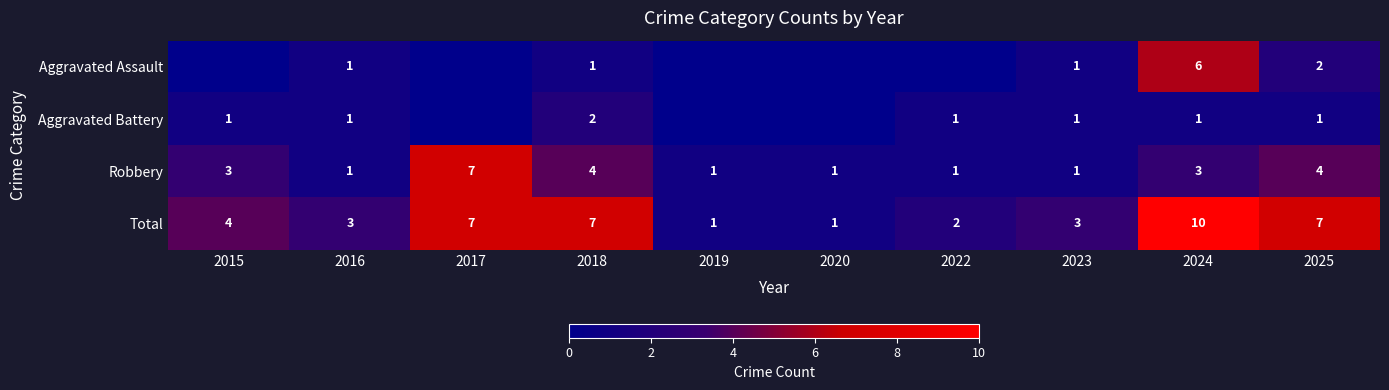

What value does the Robbery series have at 2016?

1